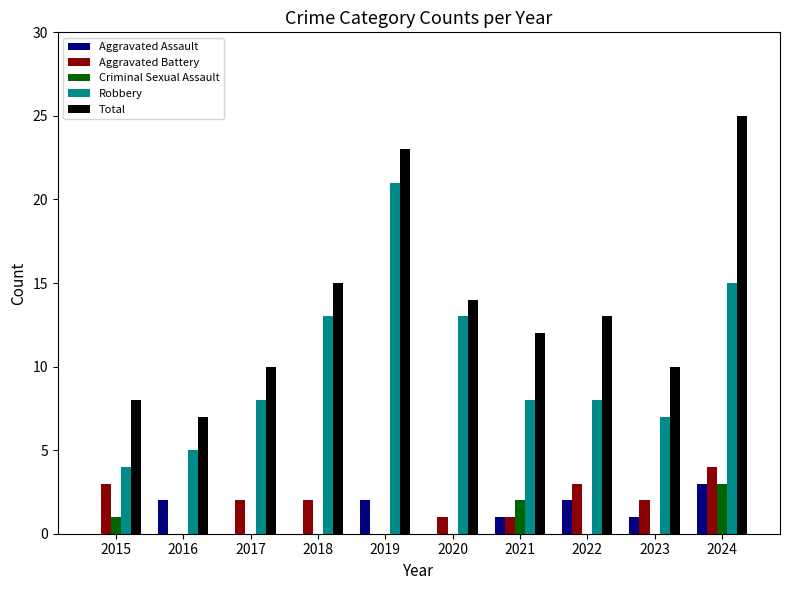

Where is Criminal Sexual Assault nearest to the value 1?

2015